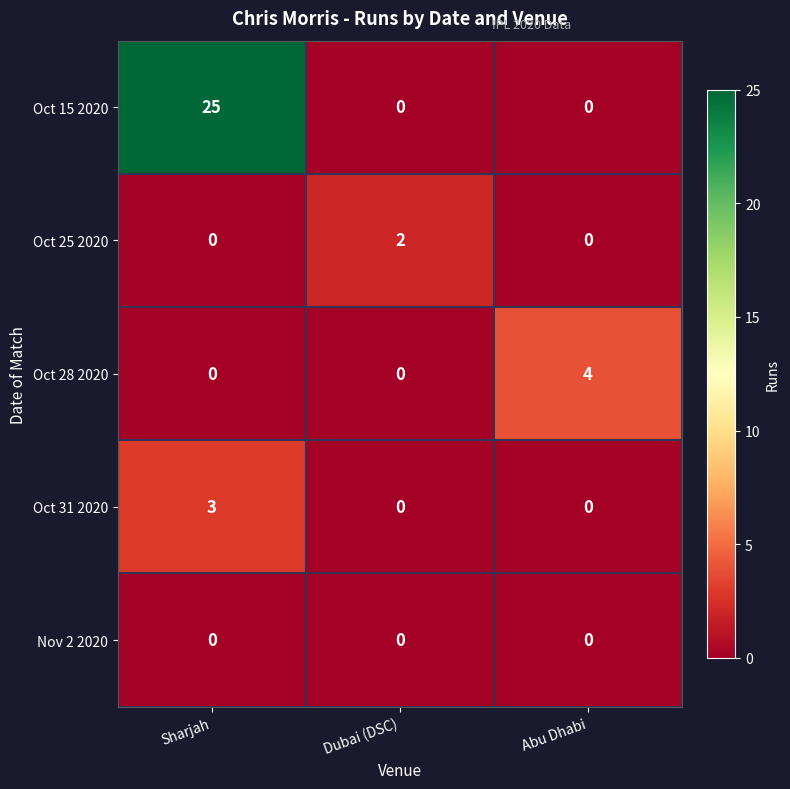

How many distinct data groups are displayed?

5